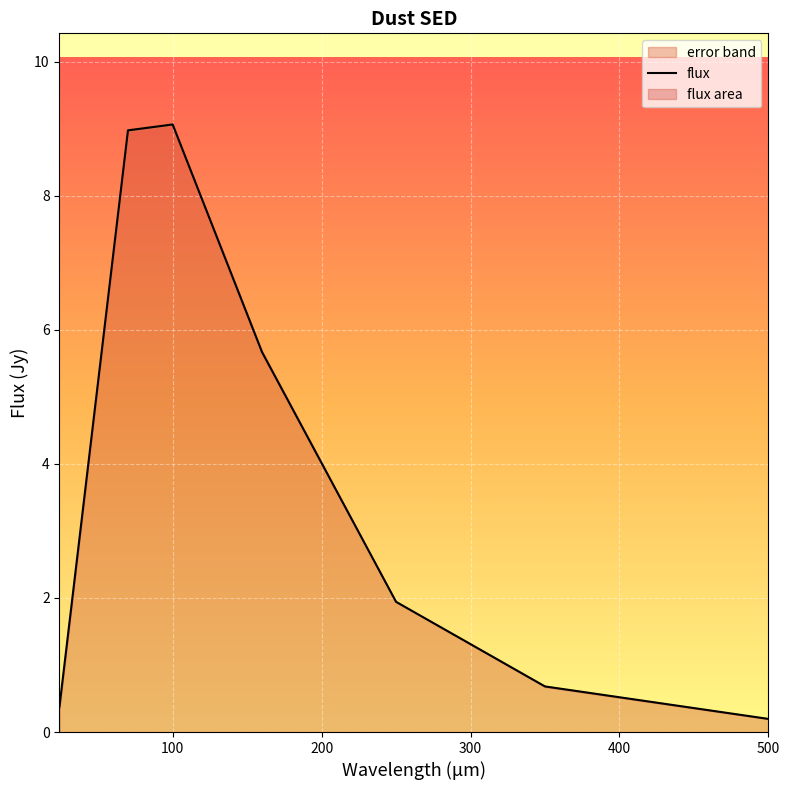

Is it true that flux equals 0.2 at 500?

True